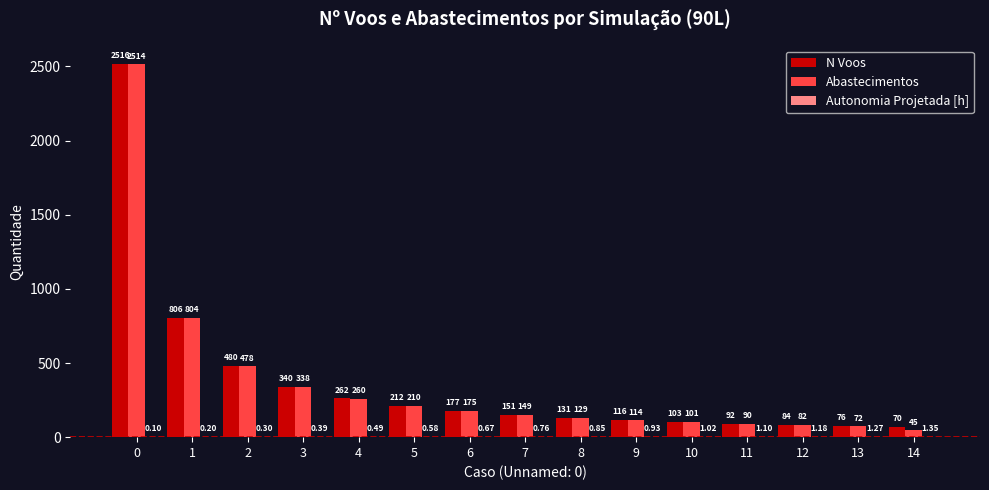

At which label is Abastecimentos closest to 1279?

1